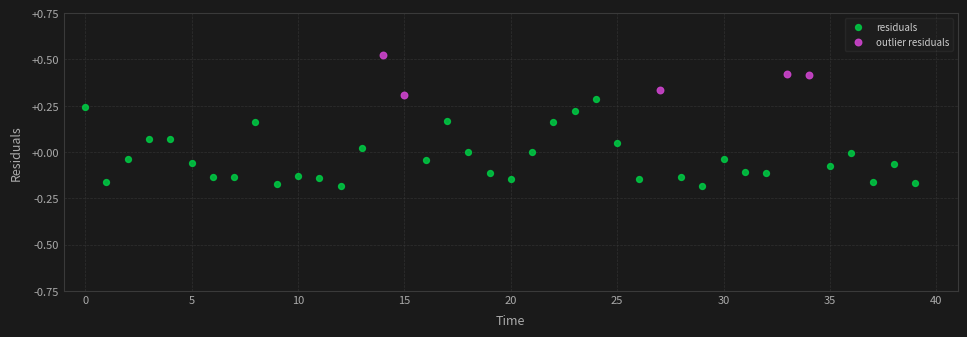

Which series contains the lowest Y value?

residuals